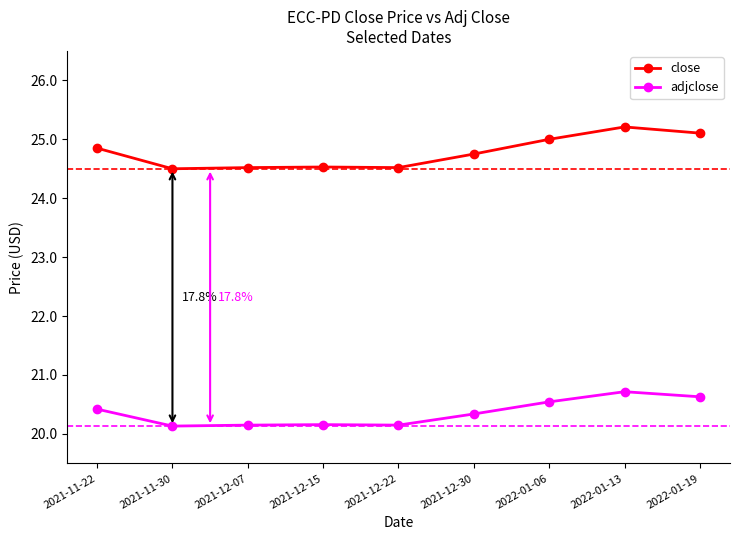

What is the total value across all series at 2021-12-22?

44.7